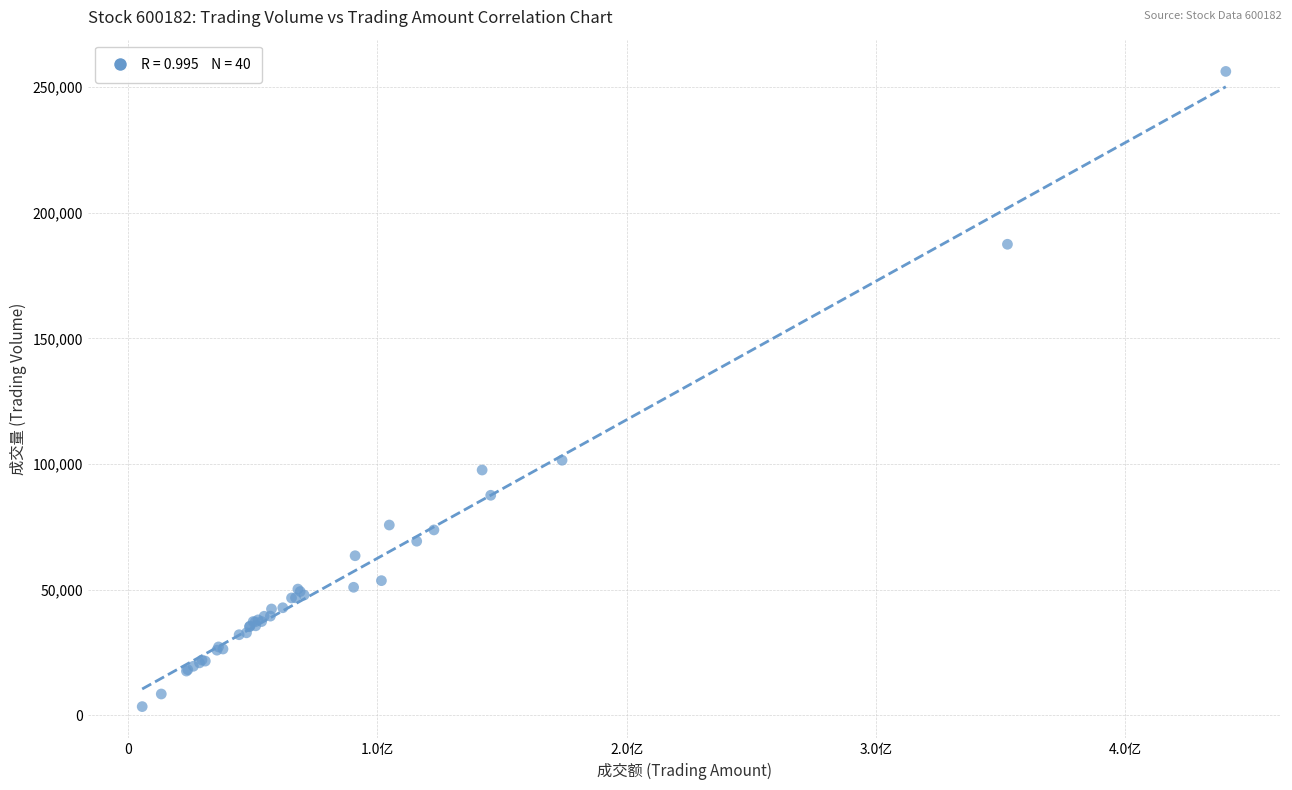

What Y value in the scatter plot is closest to 129853?

101490